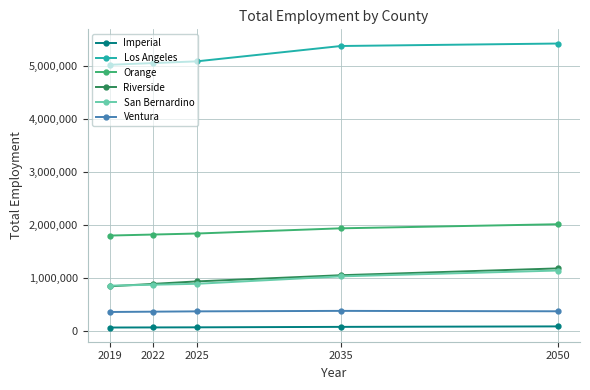

True or false: Orange has a value of 2567806.1 at 2019.

False